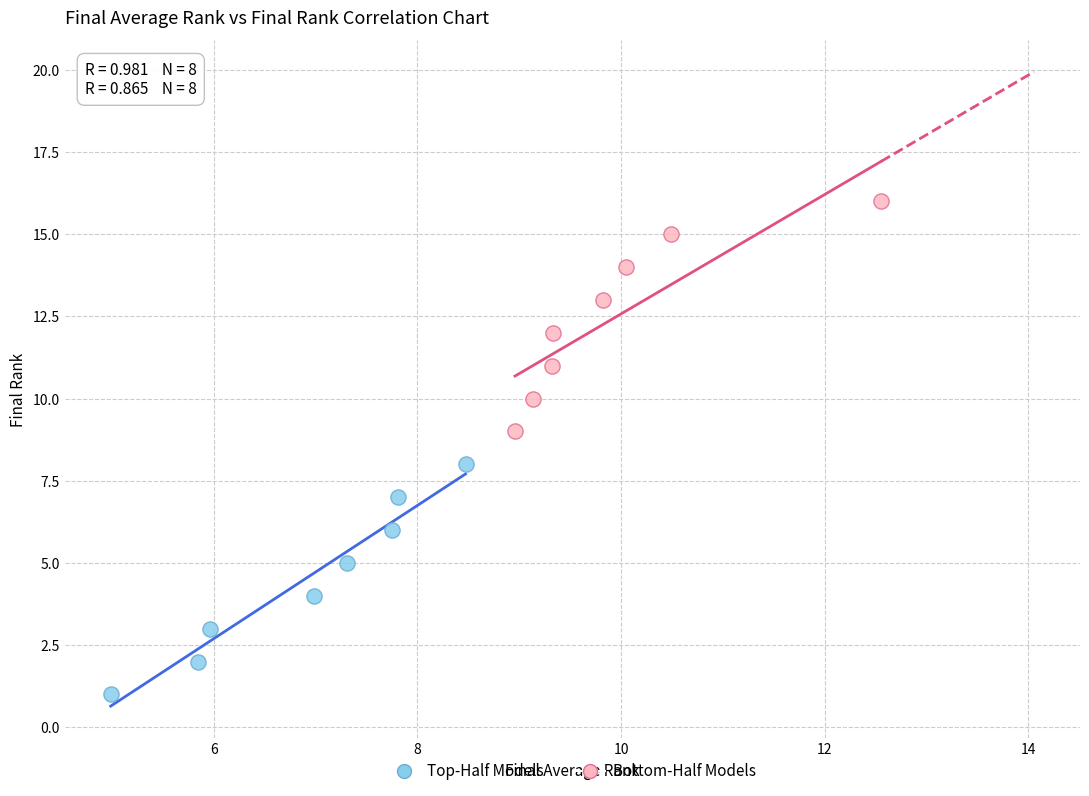

Which series reaches the minimum Y coordinate?

Top-Half Models